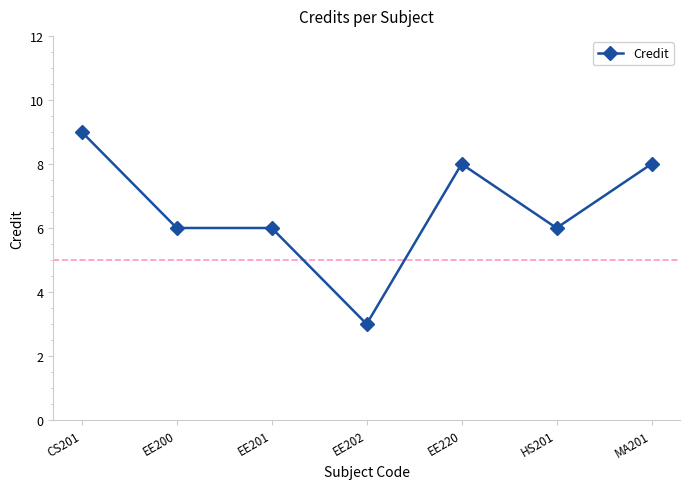

Reading left to right, extract all data points from this chart.

9	6	6	3	8	6	8